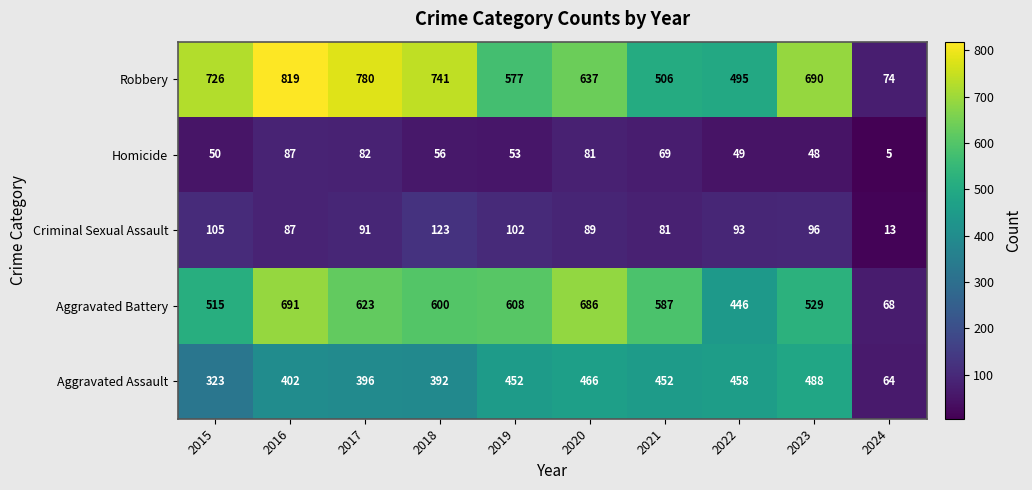

Between 2017 and 2022, which series saw the biggest shift?

Robbery